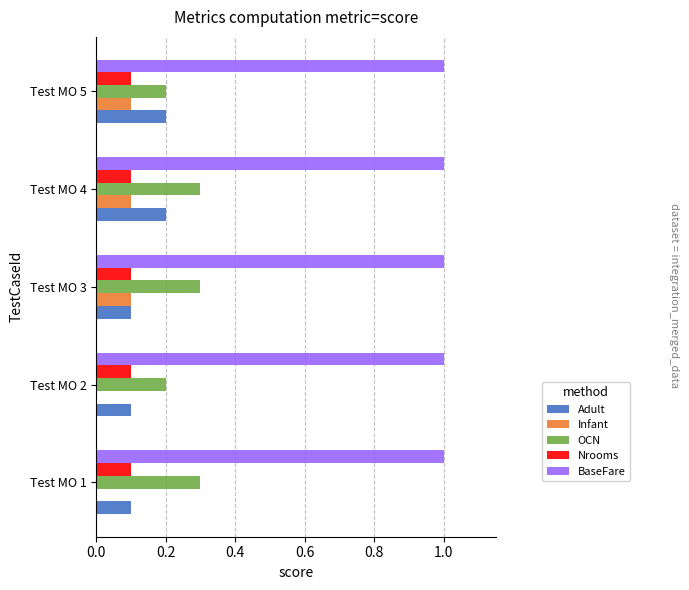

Is the value of BaseFare at Test MO 2 greater than the value of OCN at Test MO 4?

Yes